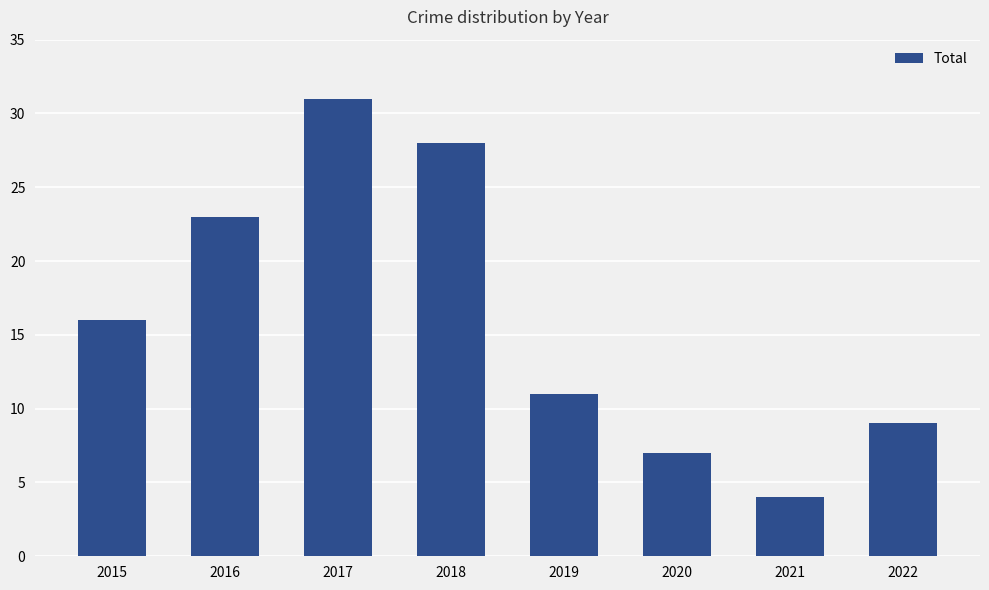

Rank the categories by value from highest to lowest.

2017, 2018, 2016, 2015, 2019, 2022, 2020, 2021